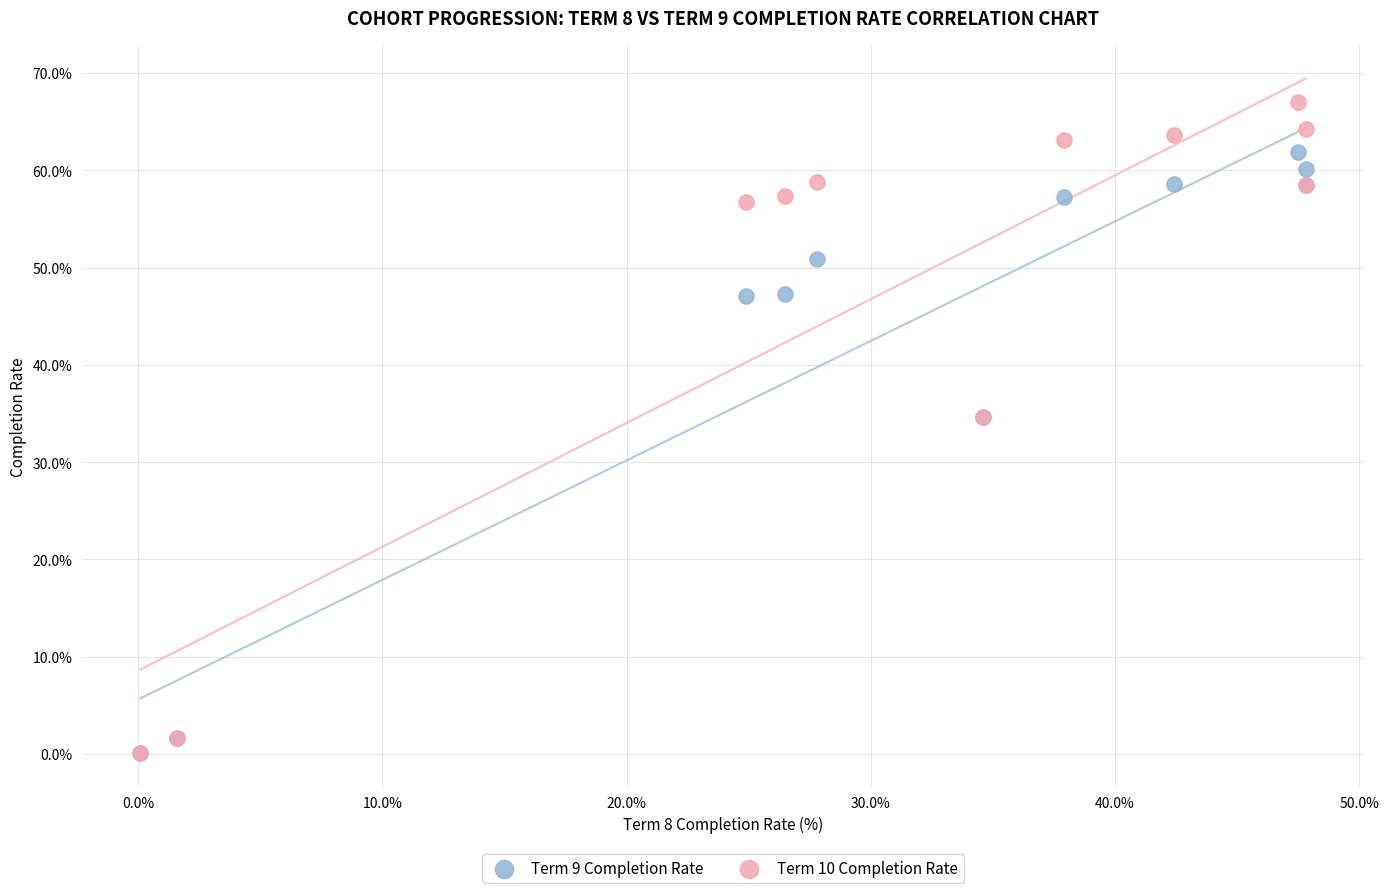

Which series has the widest spread of Y values?

Term 10 Completion Rate